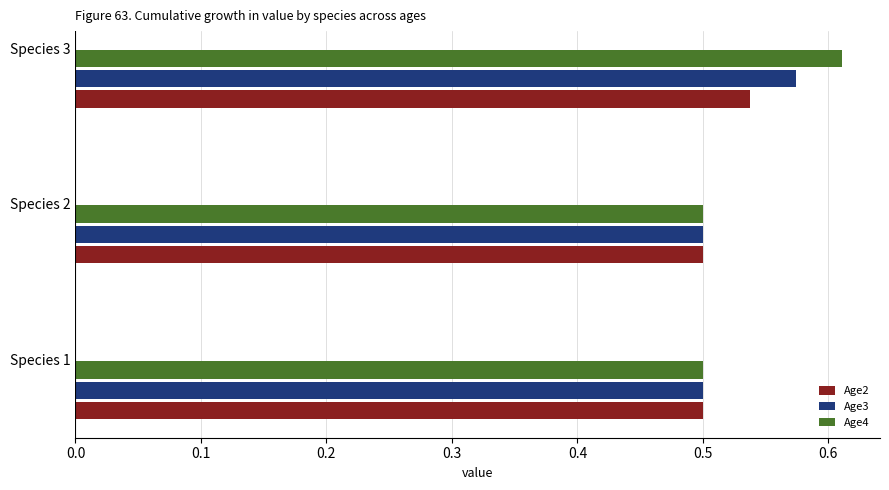

Which category has the highest value across all series?

Species 3